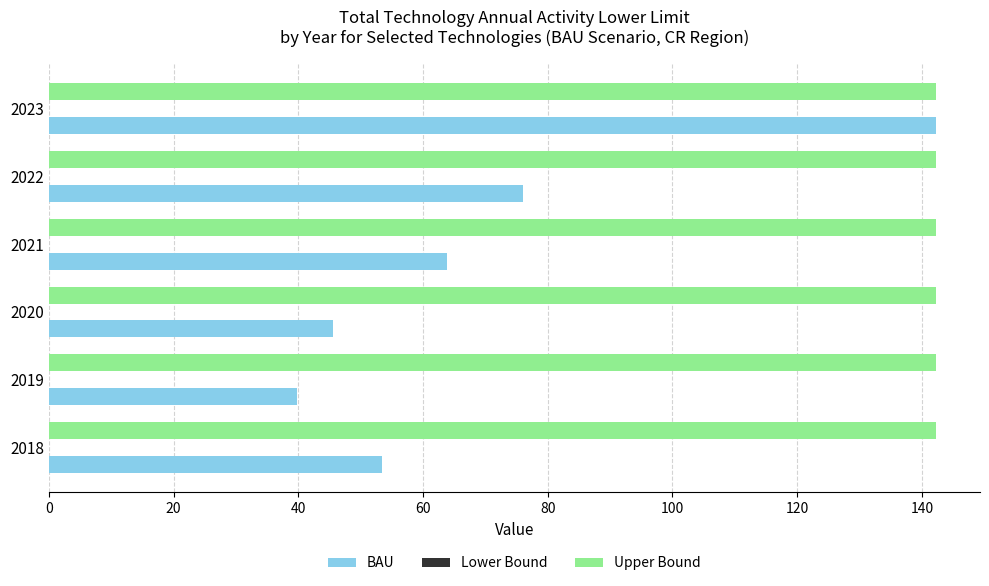

What is the spread (max minus min) of values at 2018?

88.7